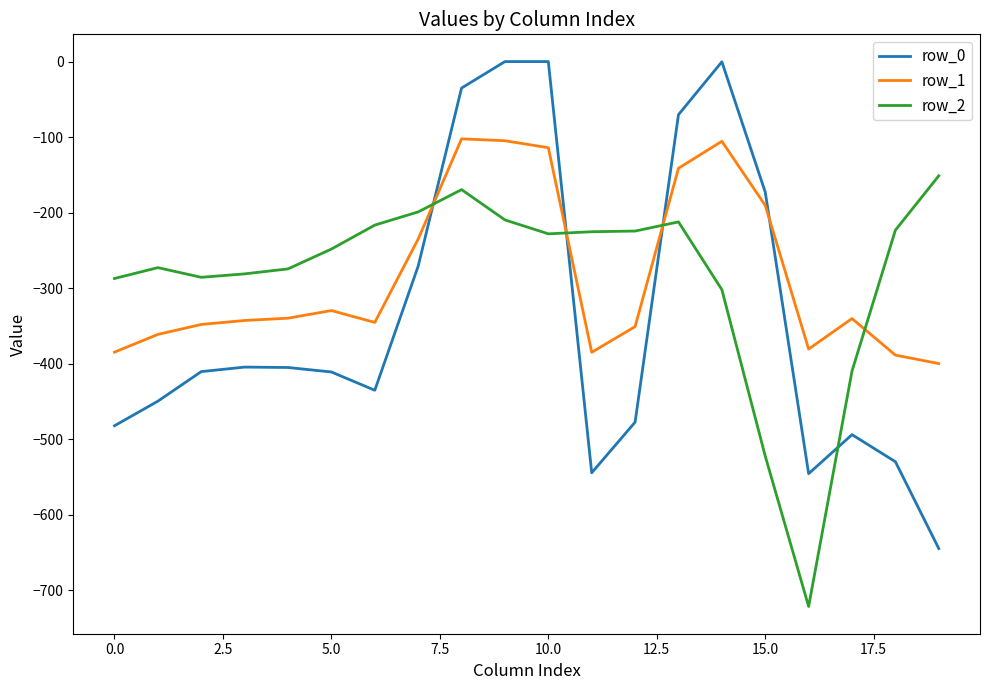

List the series in order of their peak value, lowest first.

row_2, row_1, row_0